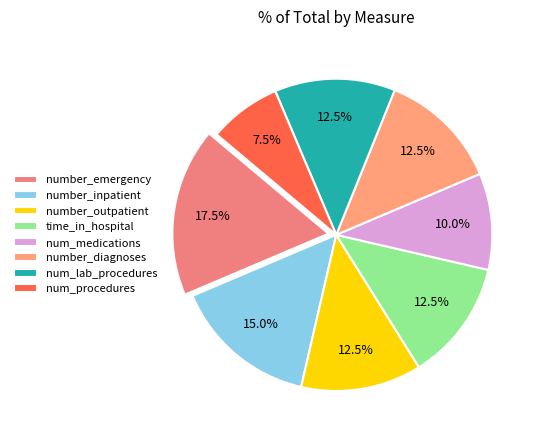

To the nearest percent, what portion does number_inpatient represent?

15%